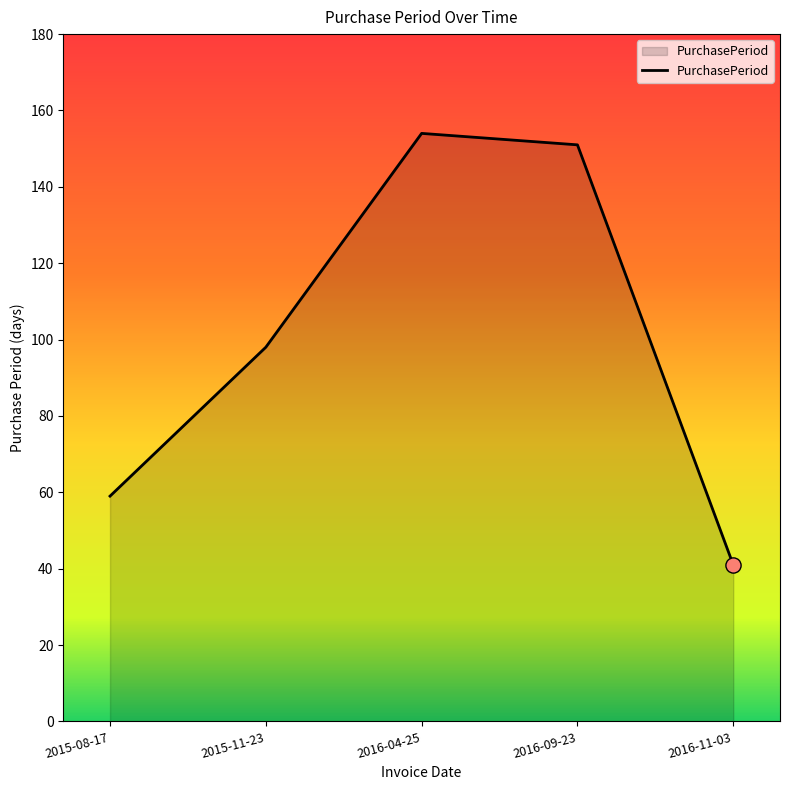

What is the change in value from 2015-08-17 to 2016-09-23?

+92